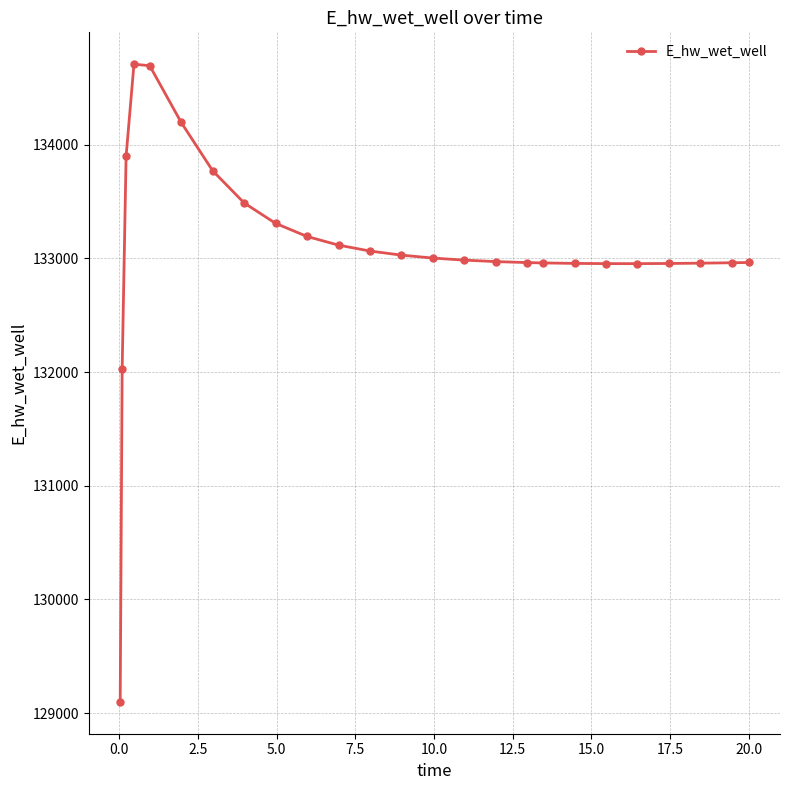

What is the difference between the maximum and minimum values?

5607.0